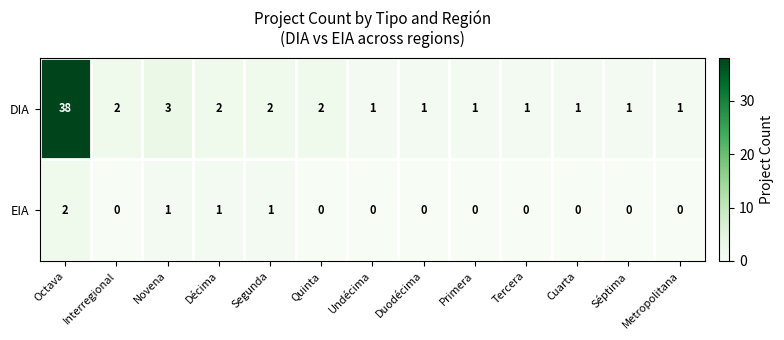

Which series has the largest total across all categories?

DIA